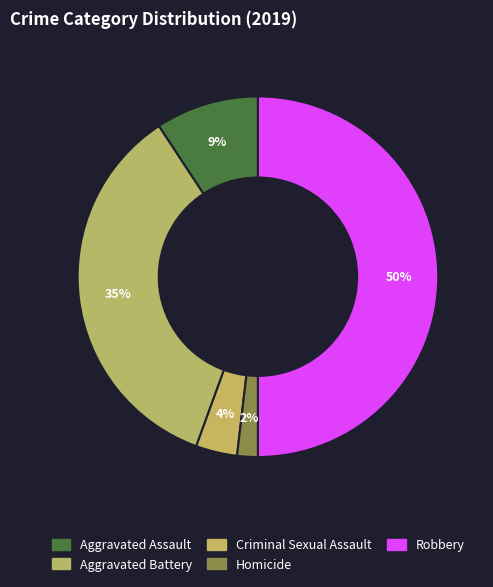

The Robbery slice represents 62% of the pie. True or false?

False